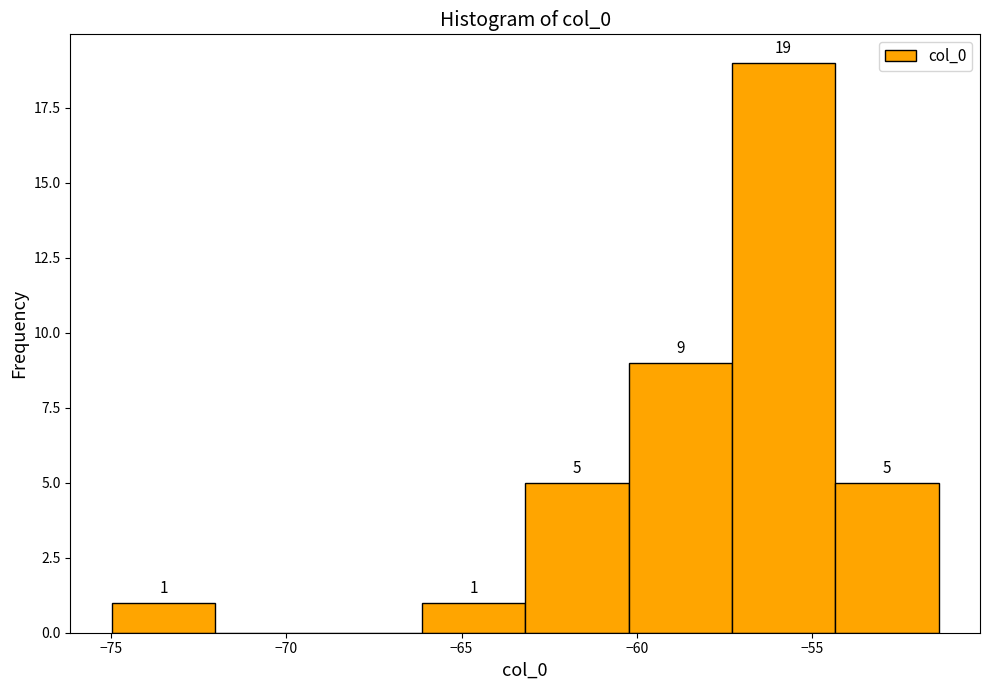

Over which range of the x-axis is the bar tallest?

-57.5 to -54.5